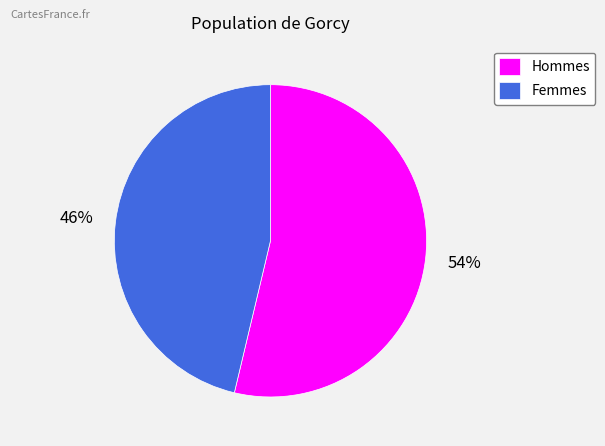

To the nearest percent, what portion does Femmes represent?

46%